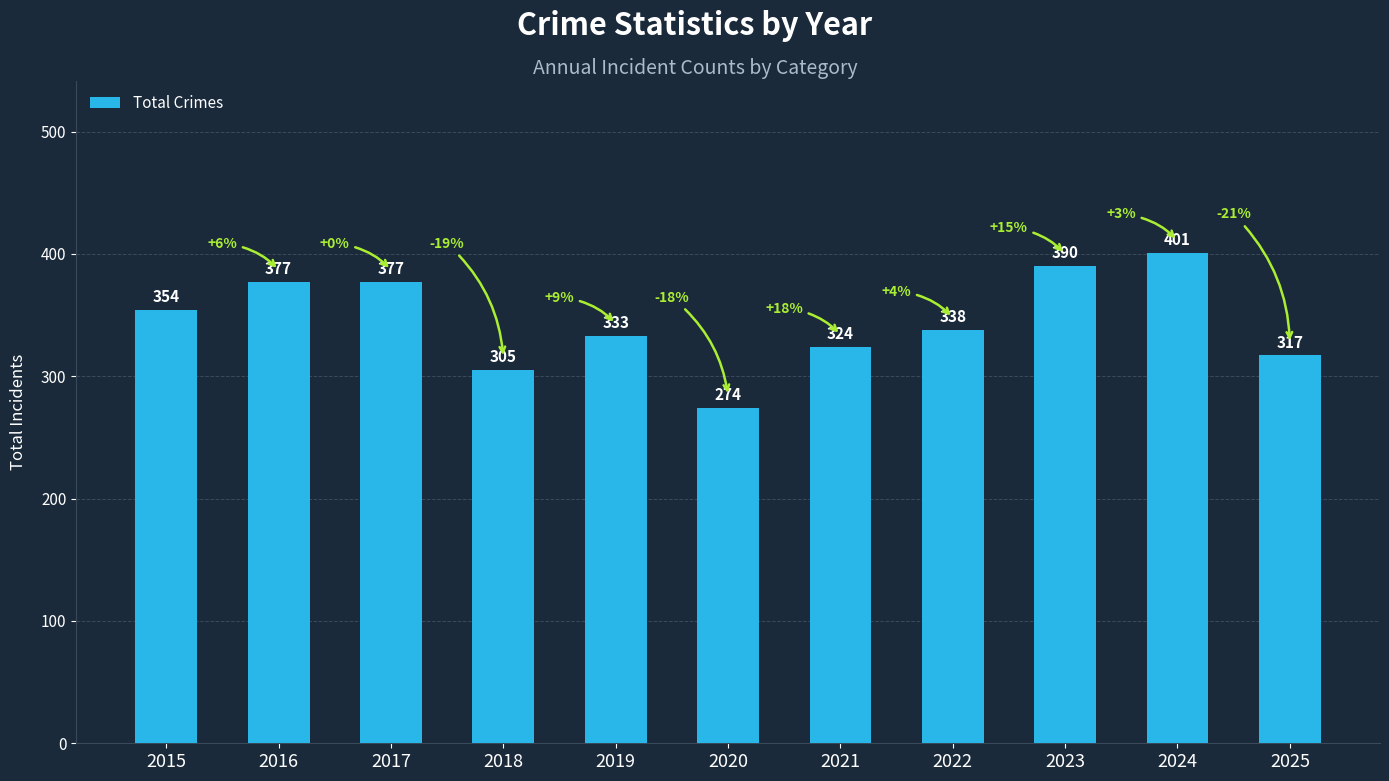

What is the change in value from 2017 to 2021?

-53